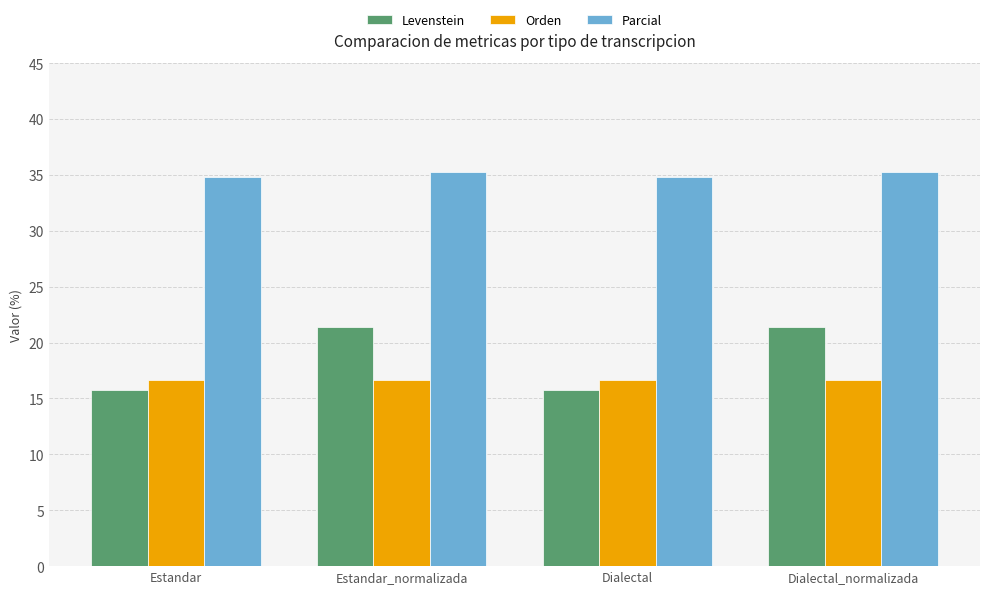

What is the approximate value of Orden at Dialectal?

16.7